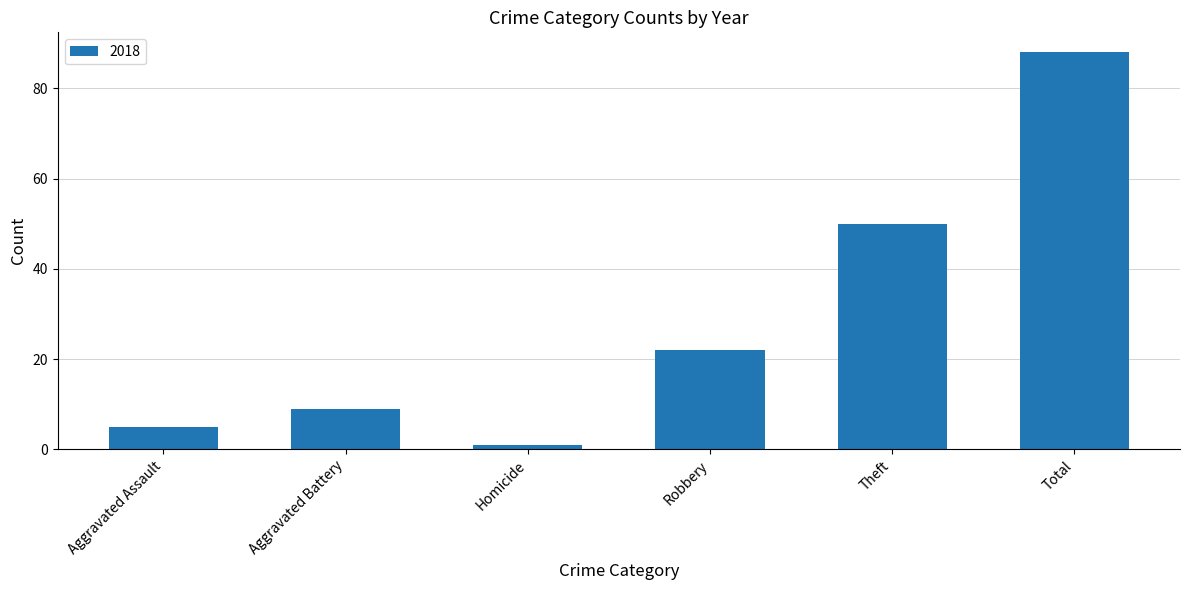

How many data points are less than 22?

3